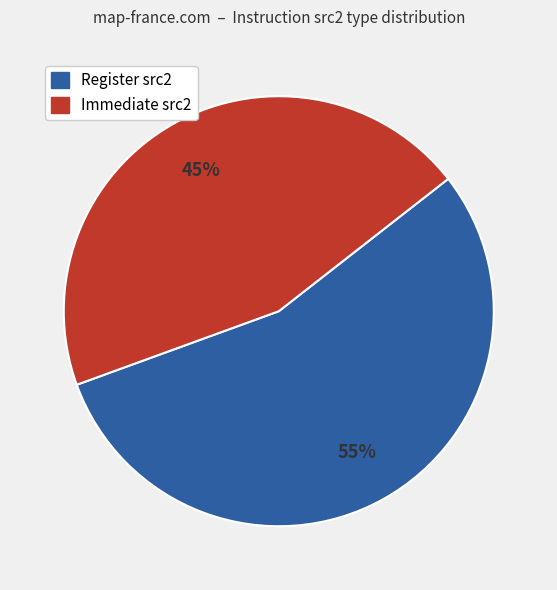

To the nearest percent, what is the difference between the largest and smallest slice percentages?

10%